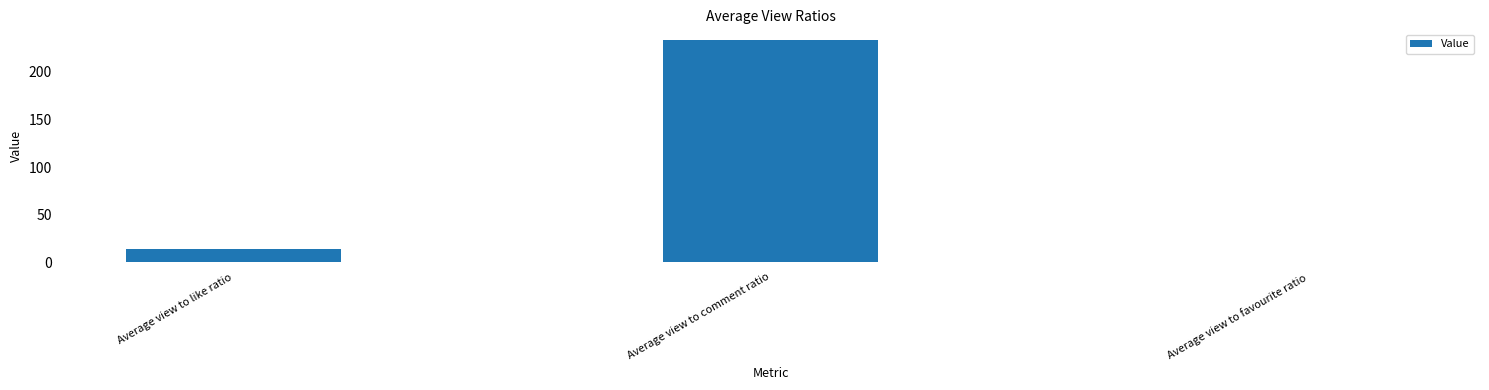

At which label is the value closest to 116?

Average view to like ratio